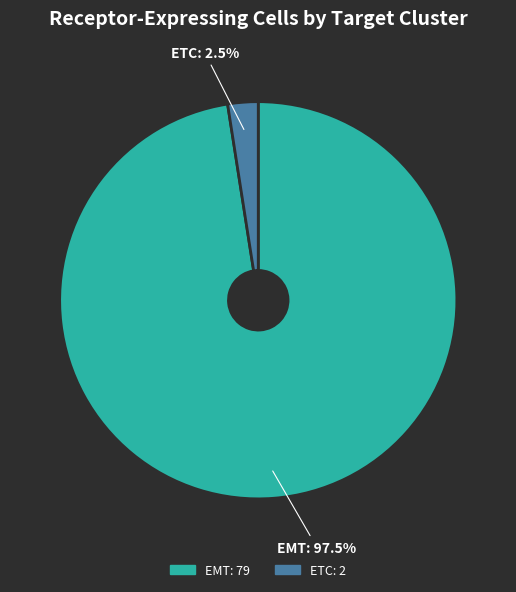

Which has a higher value, EMT or ETC?

EMT